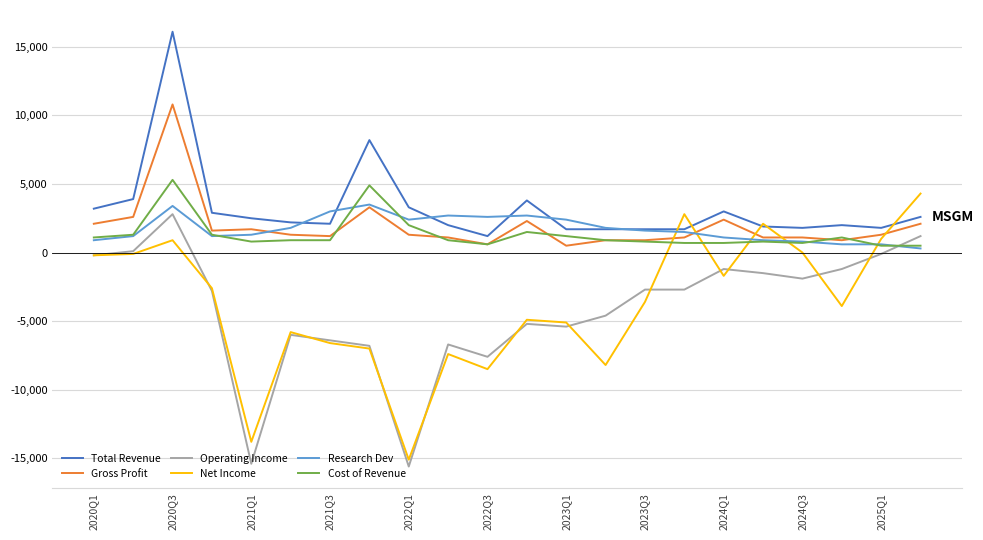

What is the highest value of the Gross Profit series?

10800